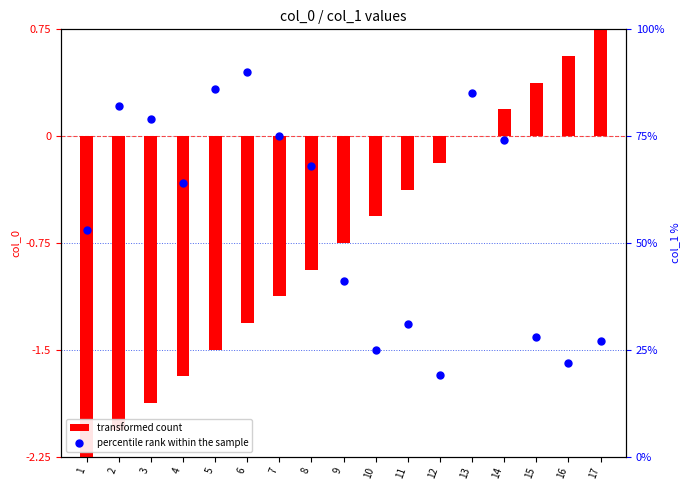

Is the value of percentile rank within the sample at 13 greater than the value of transformed count at 14?

Yes